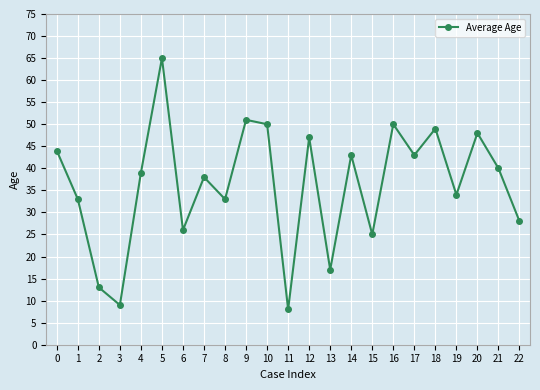

Reading left to right, list all the values displayed in this chart.

0=44	1=33	2=13	3=9	4=39	5=65	6=26	7=38	8=33	9=51	10=50	11=8	12=47	13=17	14=43	15=25	16=50	17=43	18=49	19=34	20=48	21=40	22=28